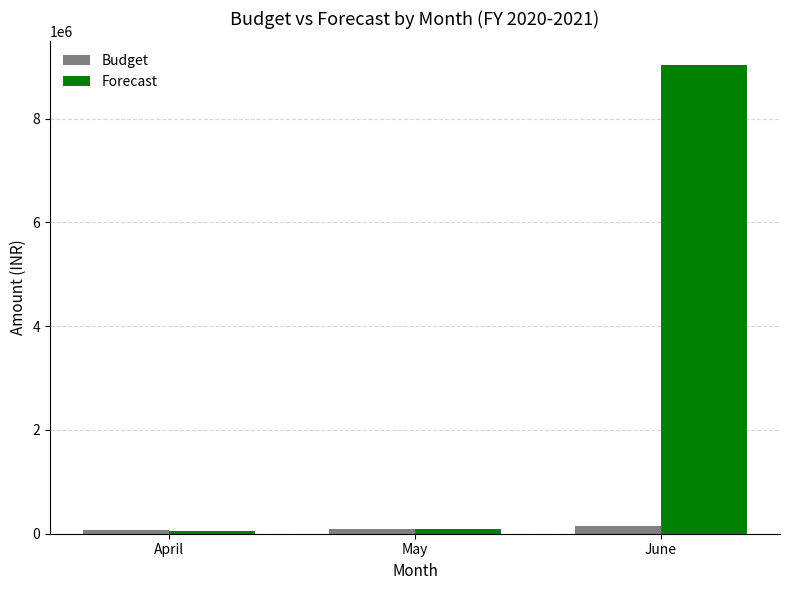

Does the chart contain stacked bars?

No